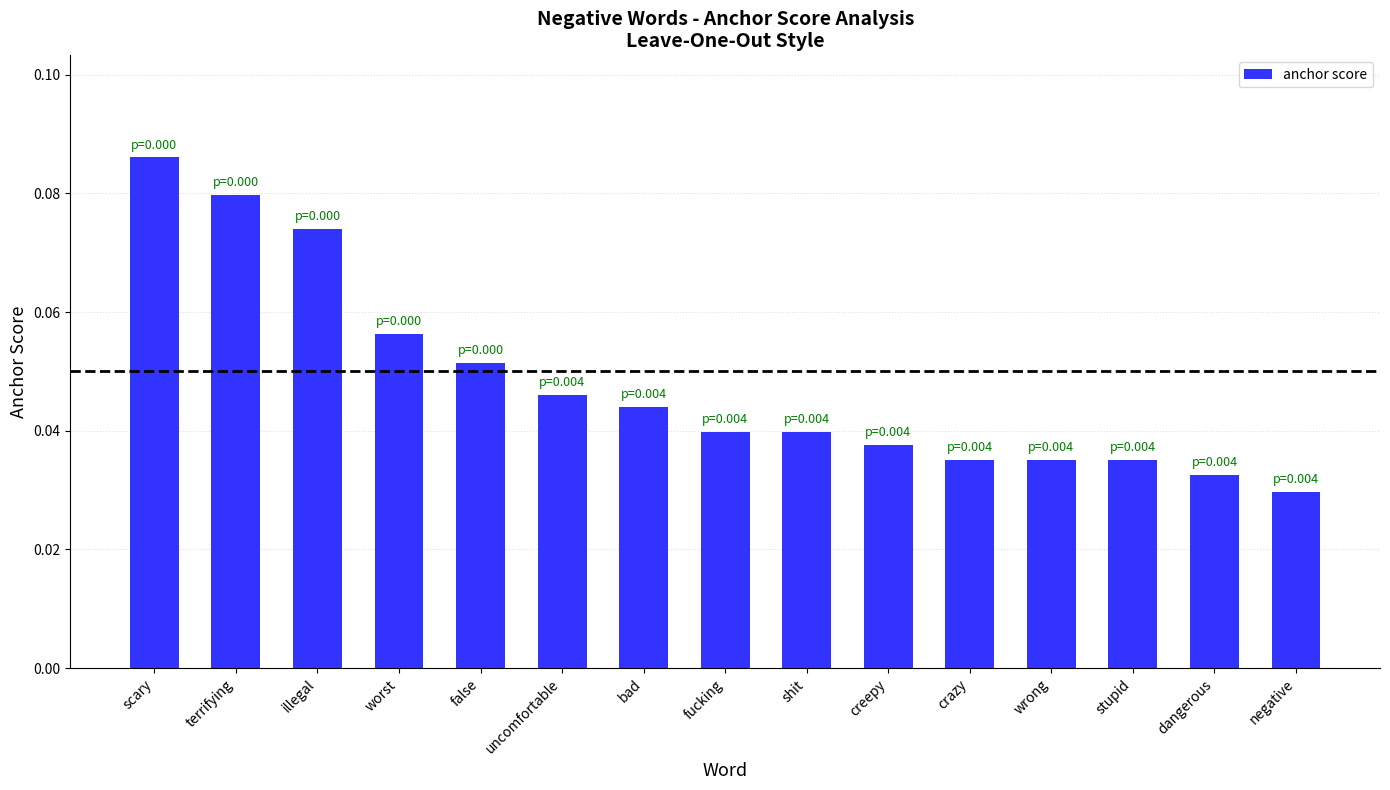

What position from the left is uncomfortable?

6